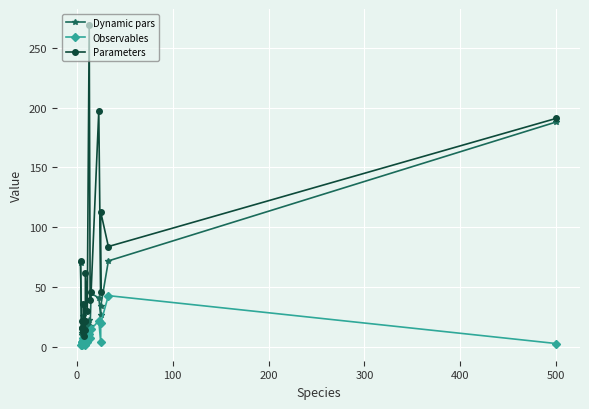

True or false: Observables has more than 0 interior local peaks.

True